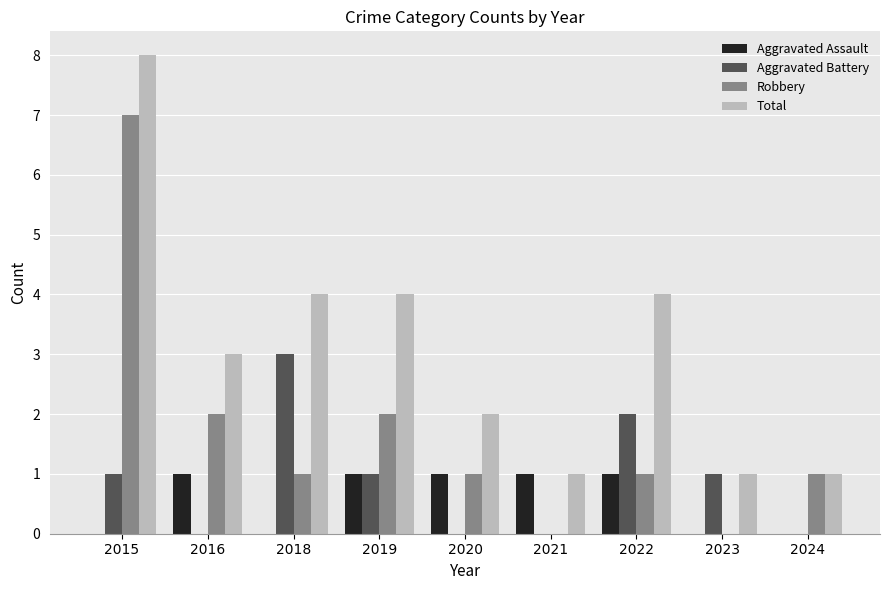

True or false: Aggravated Battery has a value of 0 at 2021.

True